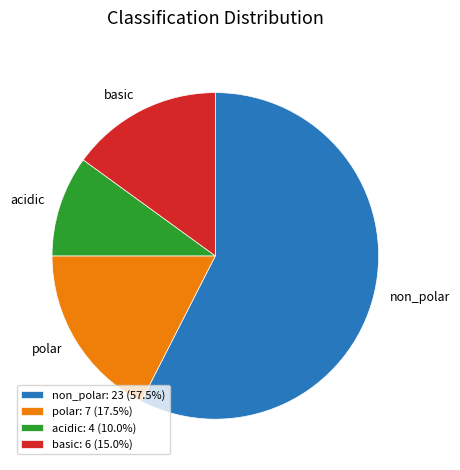

What is the ratio of the value at basic to the value at polar?

0.9